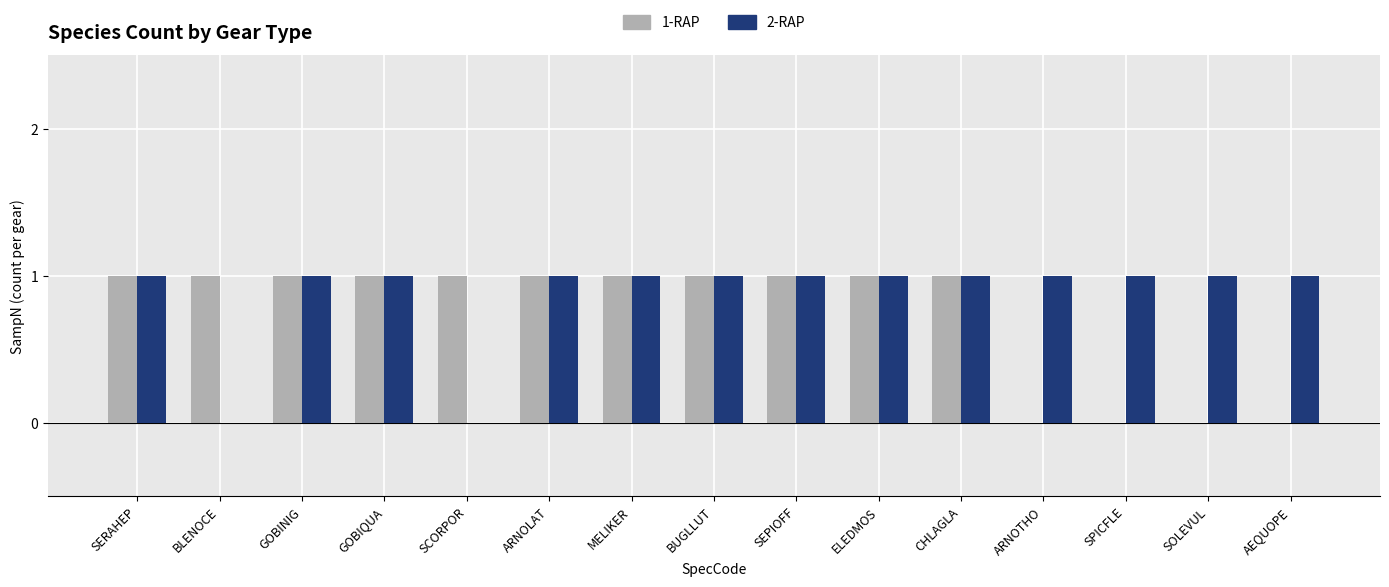

The 1-RAP series shows 1 at SCORPOR. True or false?

True